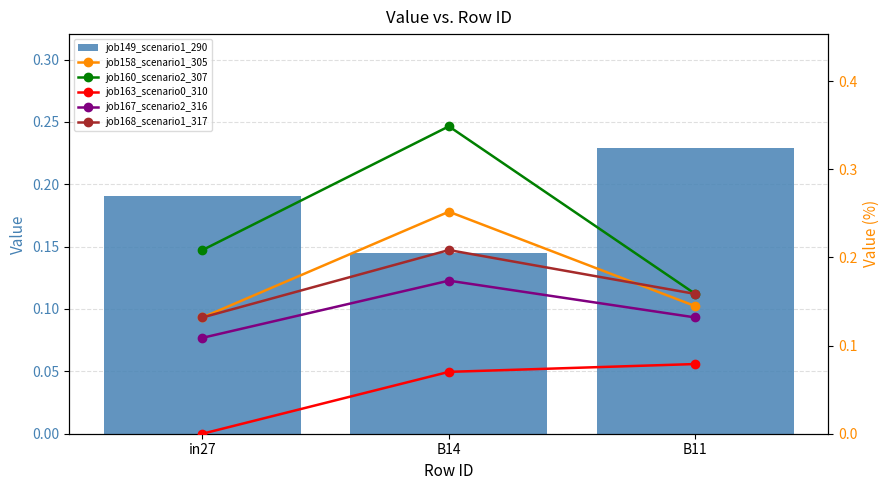

True or false: job167_scenario2_316 has a value of 0.1 at B11.

True